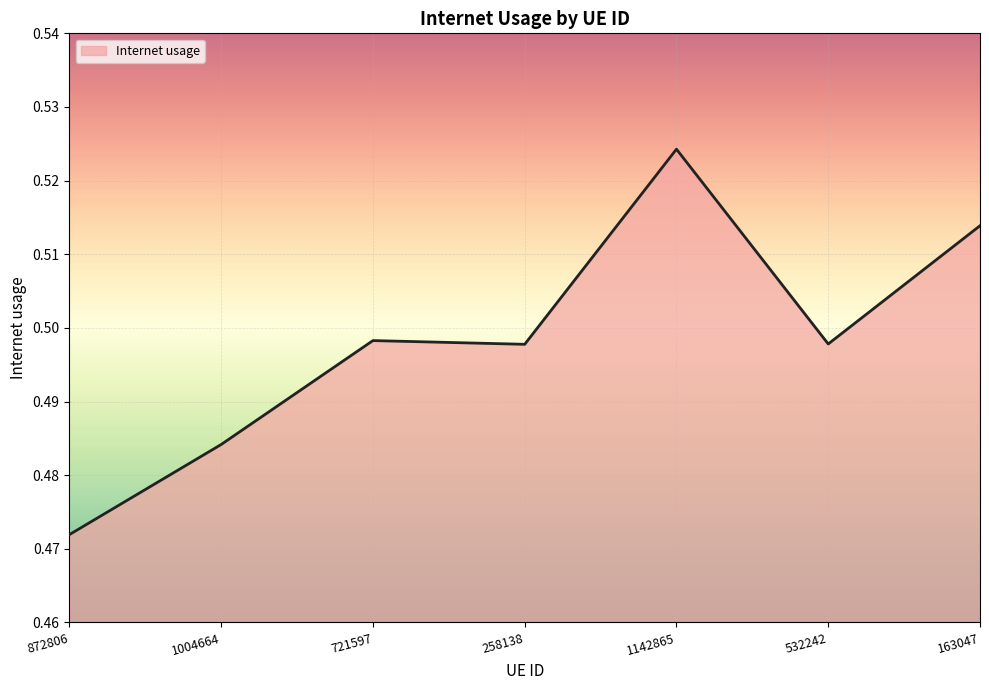

The chart shows a value of 0.1 at 721597. True or false?

False